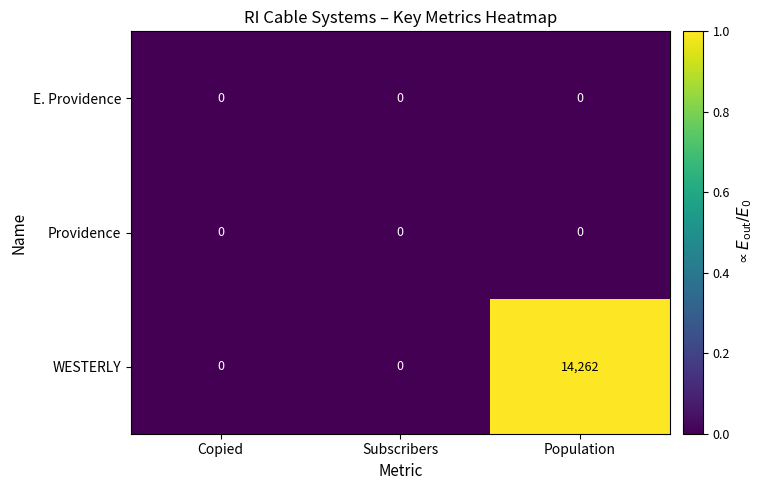

Which category has the highest value in the WESTERLY series?

Population